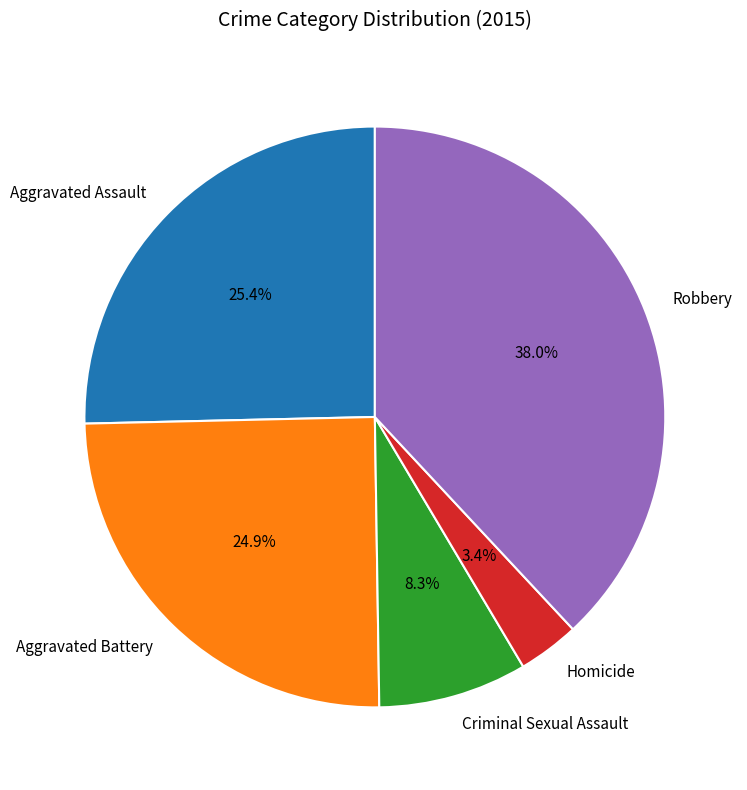

Between Aggravated Battery and Robbery, which is larger?

Robbery